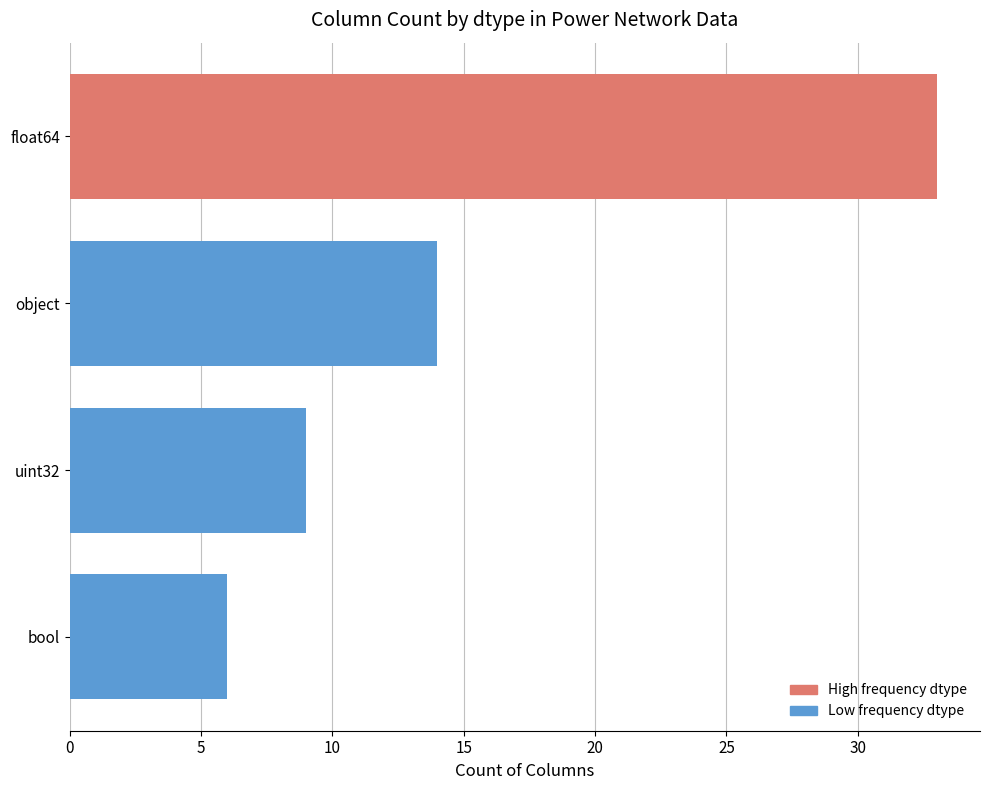

What is the difference between the maximum and minimum values?

27